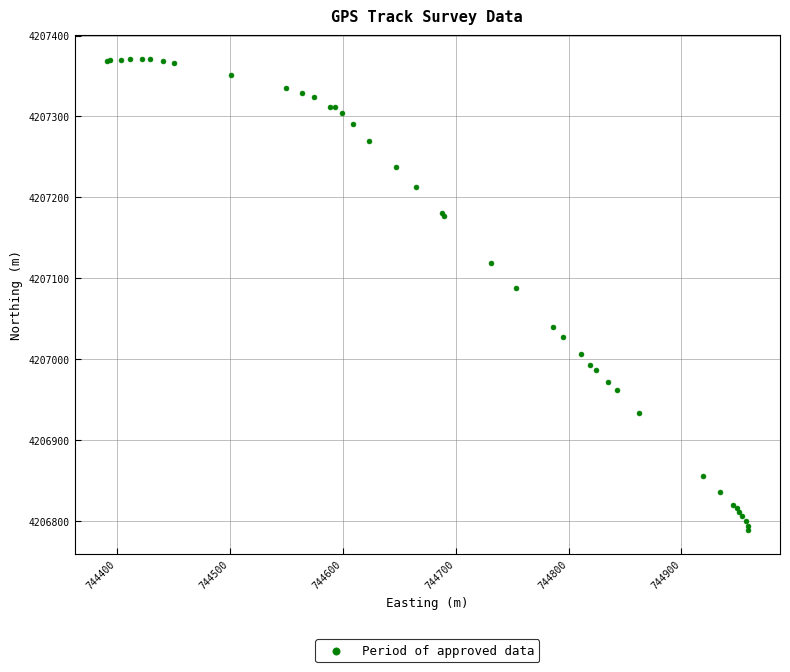

What Y value in the scatter plot is closest to 4207079?

4207087.1